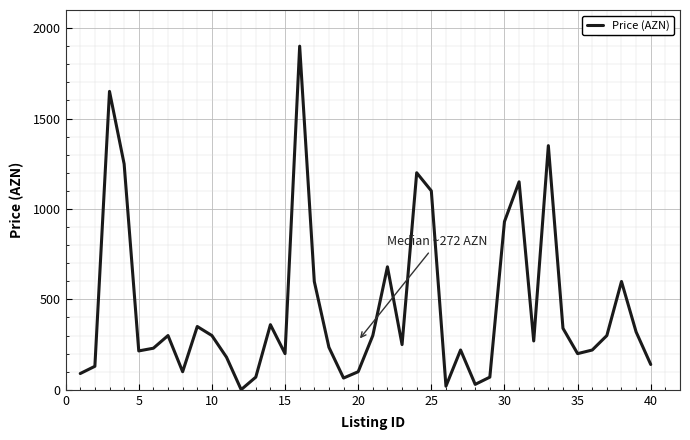

What is the difference between the maximum and minimum values?

1899